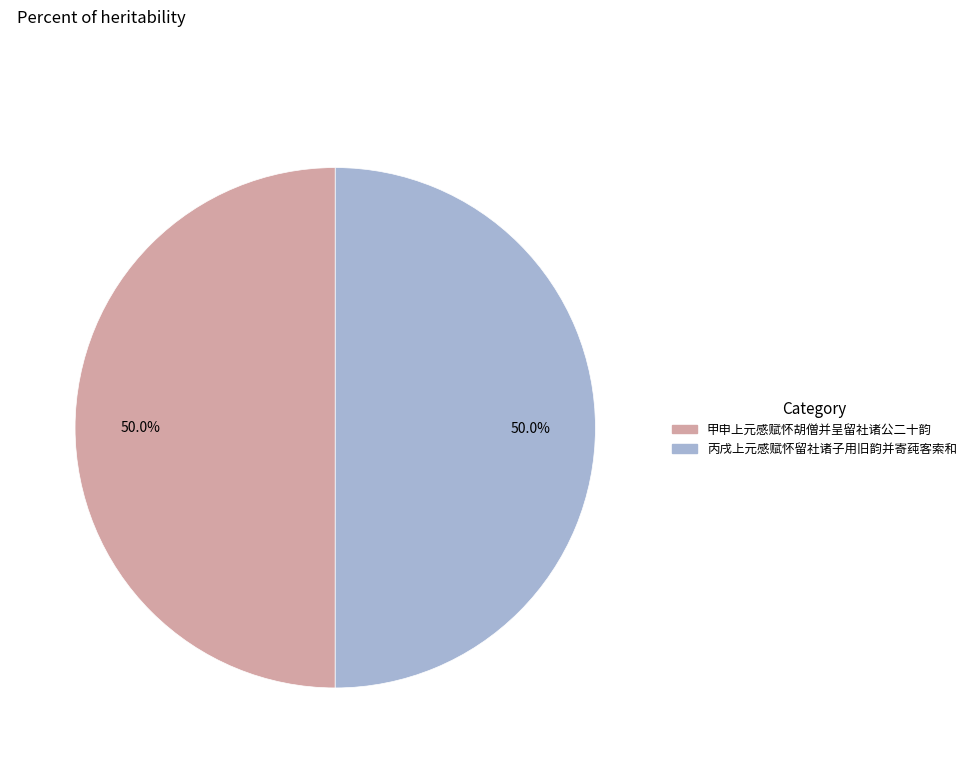

How many segments does this pie chart have?

2